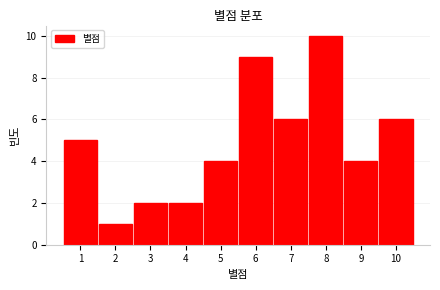

Which range on the x-axis has the tallest bar?

7.5 to 8.5